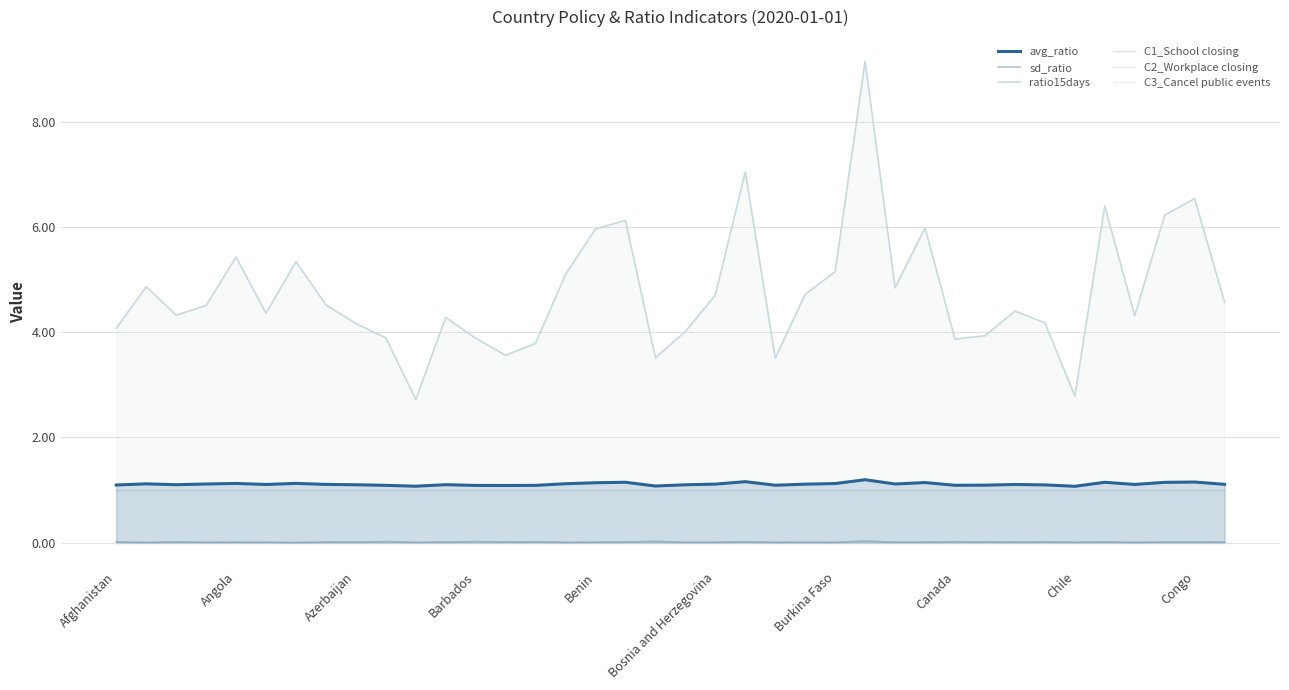

At which category is the sum across all series the highest?

25